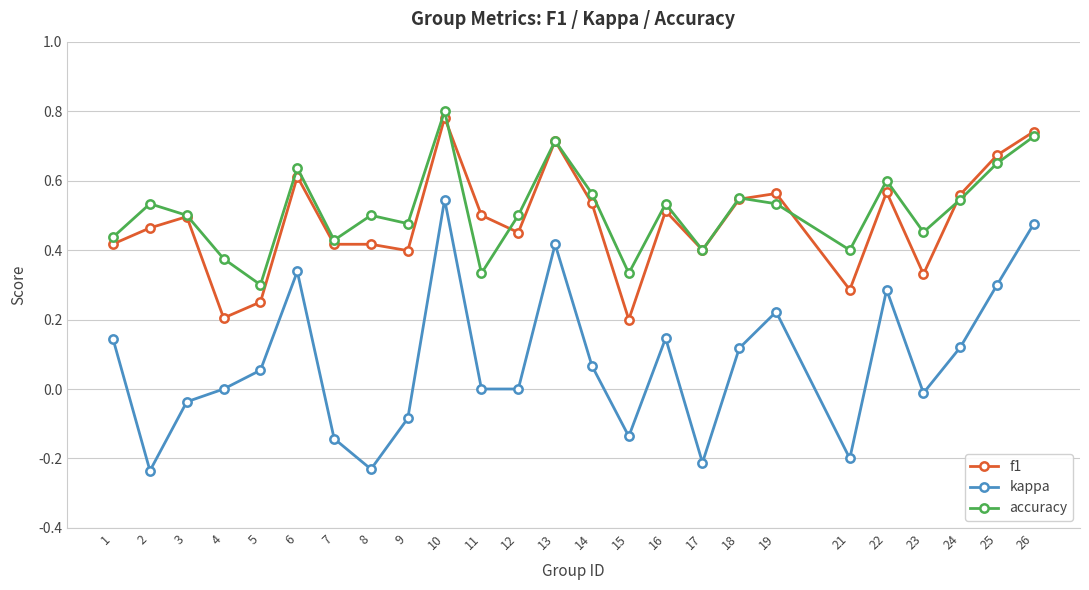

True or false: kappa has more than 2 interior local peaks.

True